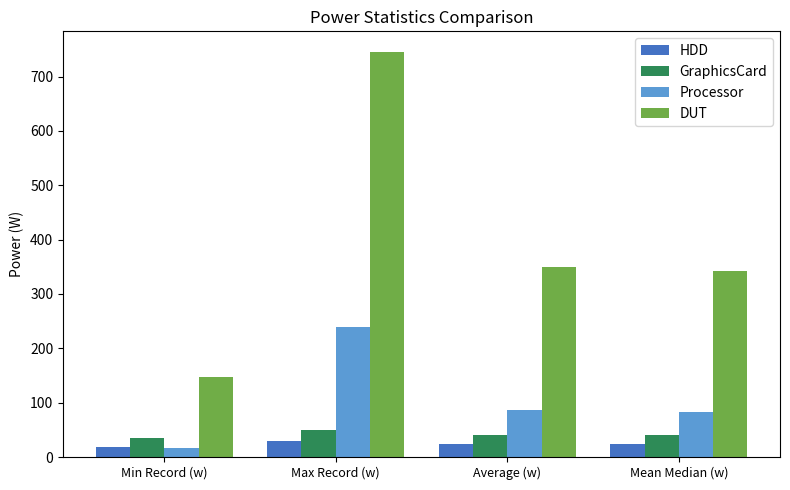

What is the total value across all series at Average (w)?

500.2